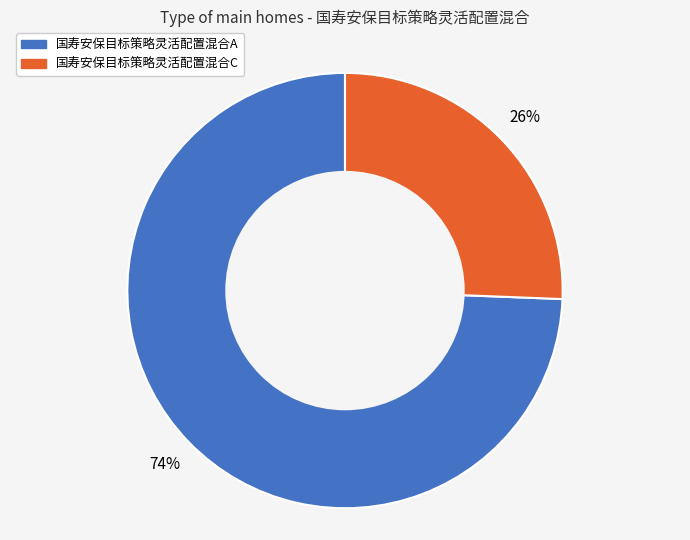

Is 国寿安保目标策略灵活配置混合C the majority of the pie?

No